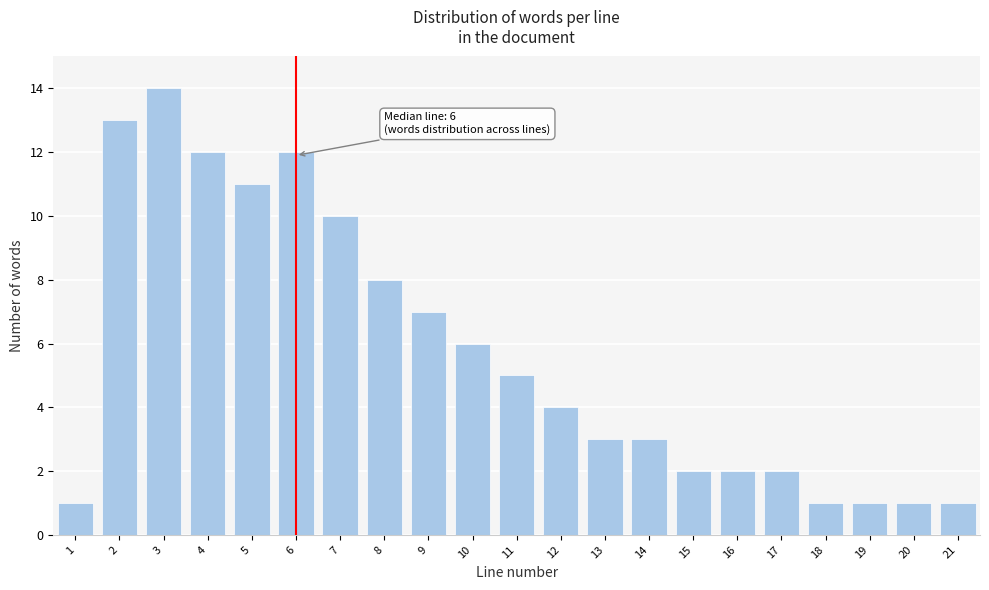

Reading left to right, list all the values displayed in this chart.

1=1	2=13	3=14	4=12	5=11	6=12	7=10	8=8	9=7	10=6	11=5	12=4	13=3	14=3	15=2	16=2	17=2	18=1	19=1	20=1	21=1